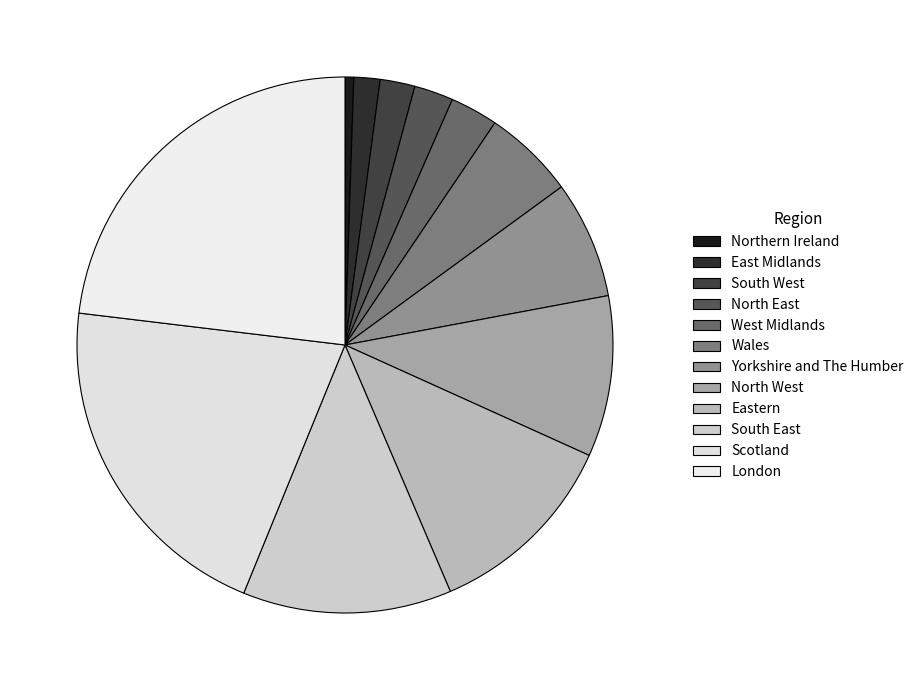

Which has a higher value, South East or North West?

South East